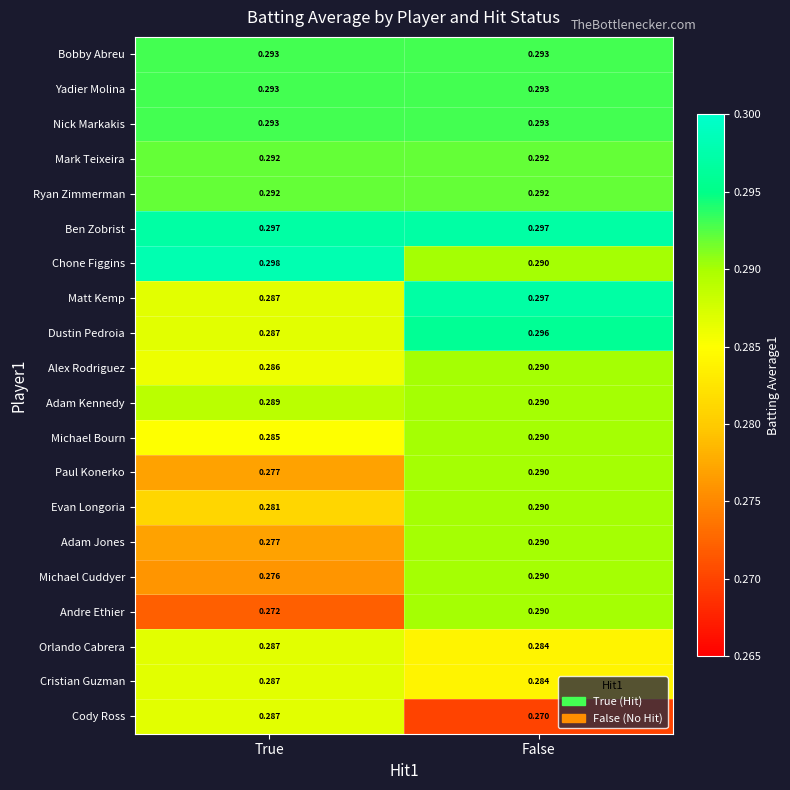

Where is Cristian Guzman nearest to the value 0?

False